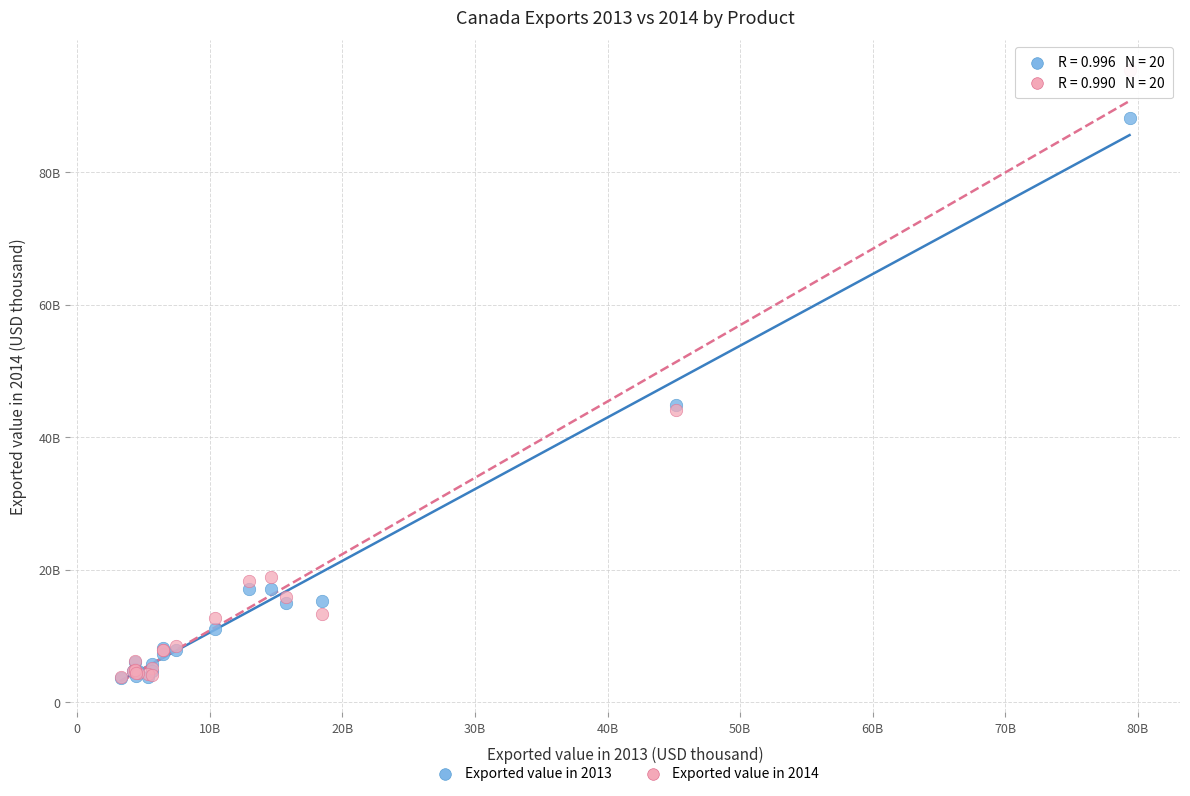

What are all the series names shown in the legend?

Exported value in 2013, Exported value in 2014